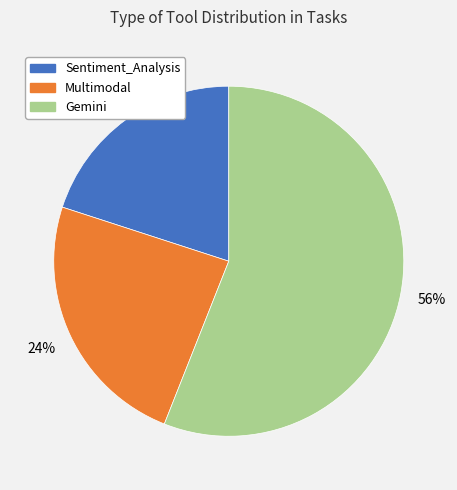

The Multimodal slice represents 24% of the pie. True or false?

True